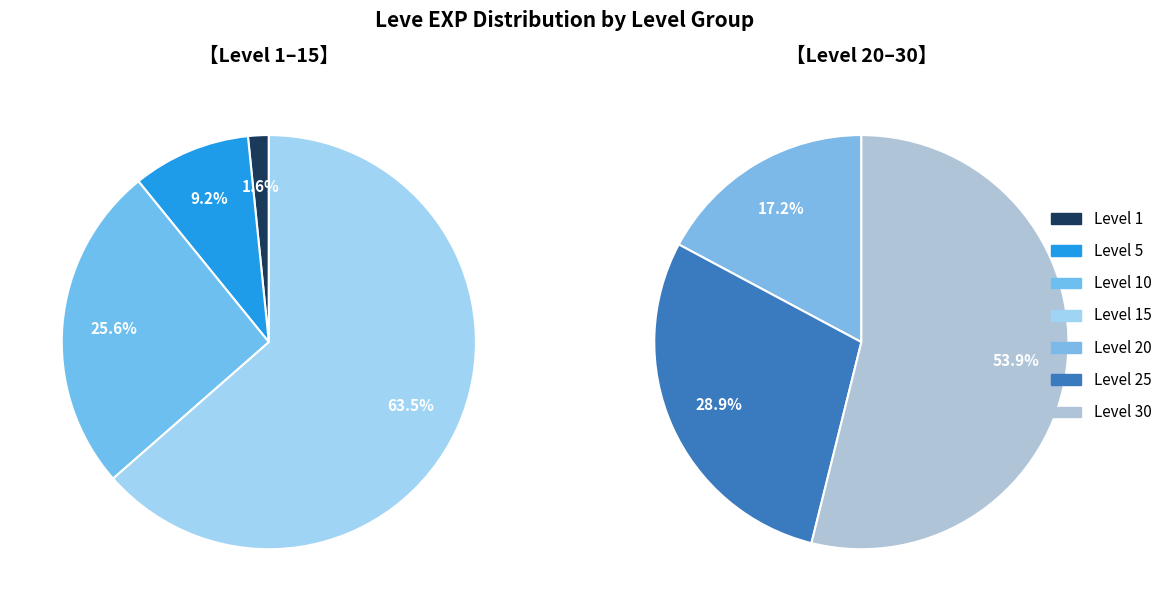

What is the largest slice in the pie chart?

Level 30